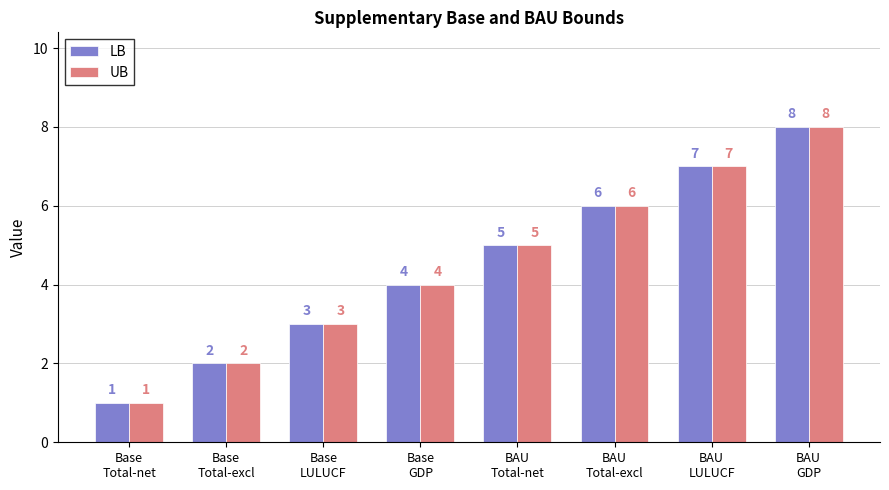

How many values in the LB series are below 5?

4